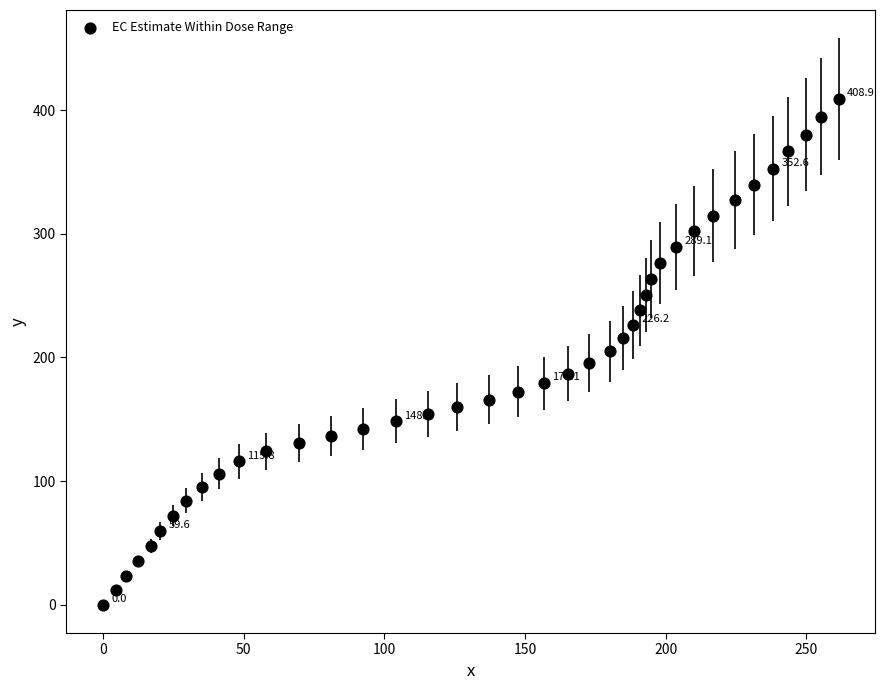

What is the range of X values (max minus min)?

261.5